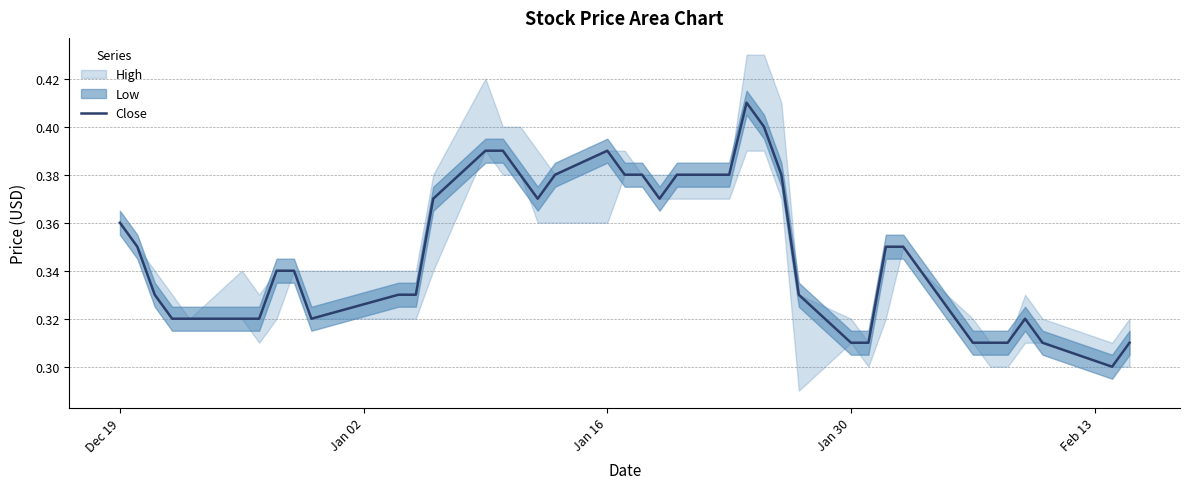

How many interior local valleys (lower than both neighbors) does the data have?

4